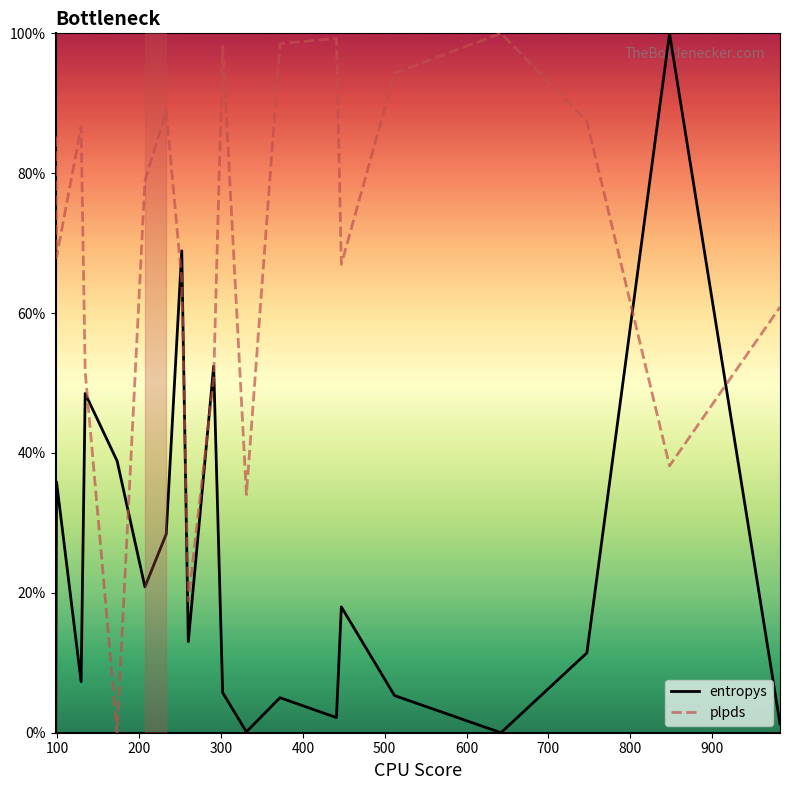

How many values in the entropys series are below 13?

10